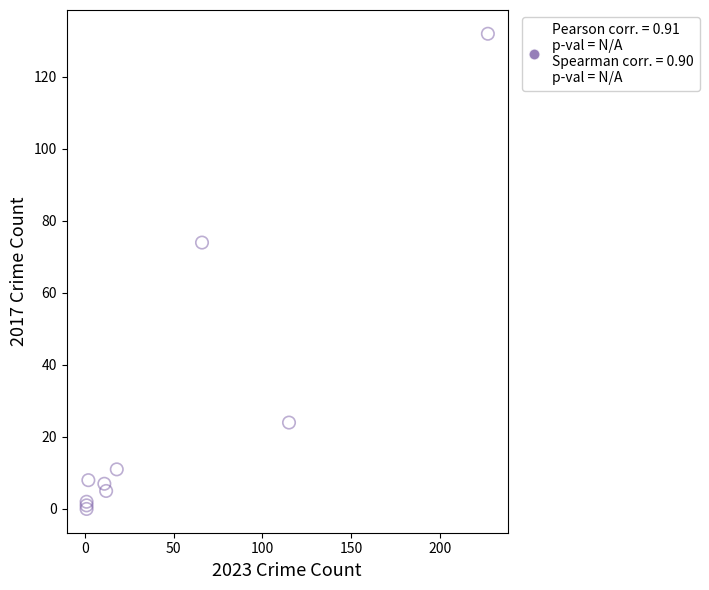

What Y value in the scatter plot is closest to 66?

74